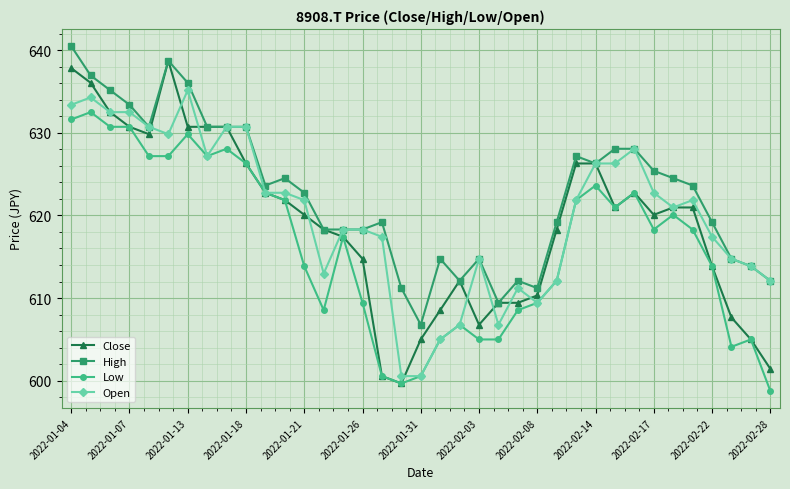

Which series has the largest range (max minus min)?

Close